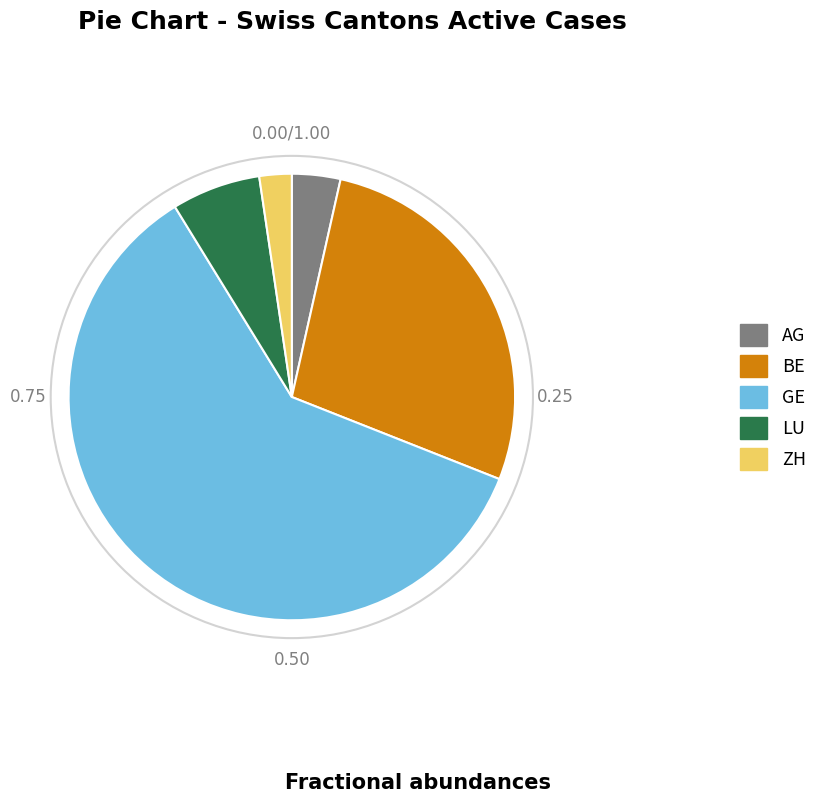

What is the largest slice in the pie chart?

GE